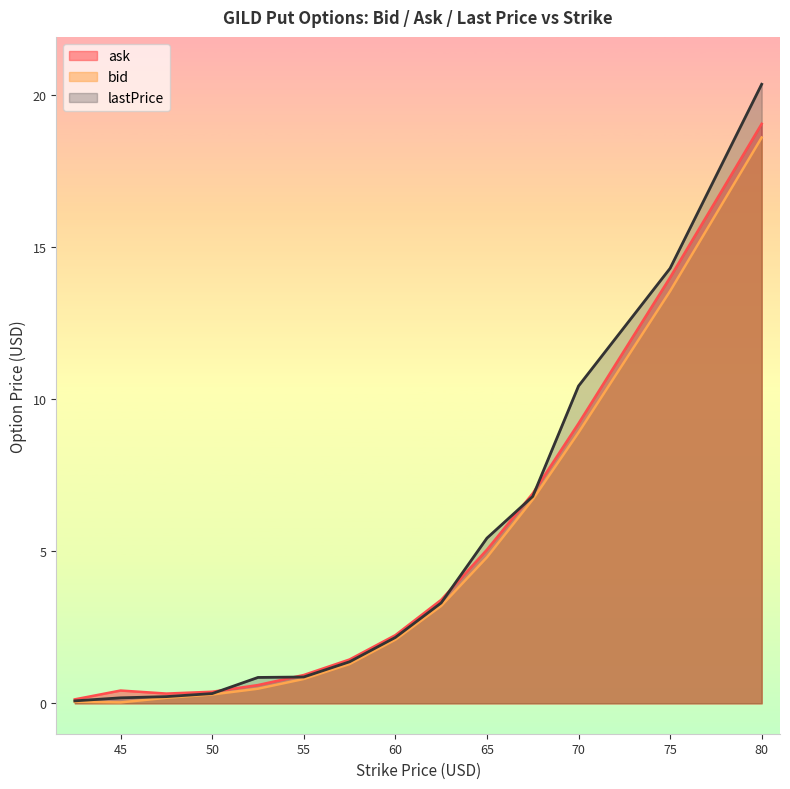

Reading right to left, list all the values displayed in this chart.

bid: 80.0=18.6	75.0=13.6	70.0=8.9	67.5=6.7	65.0=4.8	62.5=3.2	60.0=2.1	57.5=1.3	55.0=0.8	52.5=0.5	50.0=0.3	47.5=0.2	45.0=0.0	42.5=0.1
ask: 80.0=19.1	75.0=14.0	70.0=9.2	67.5=6.9	65.0=5.0	62.5=3.4	60.0=2.2	57.5=1.4	55.0=0.9	52.5=0.6	50.0=0.4	47.5=0.3	45.0=0.4	42.5=0.1
lastPrice: 80.0=20.4	75.0=14.3	70.0=10.4	67.5=6.8	65.0=5.4	62.5=3.3	60.0=2.2	57.5=1.4	55.0=0.9	52.5=0.8	50.0=0.3	47.5=0.2	45.0=0.2	42.5=0.1